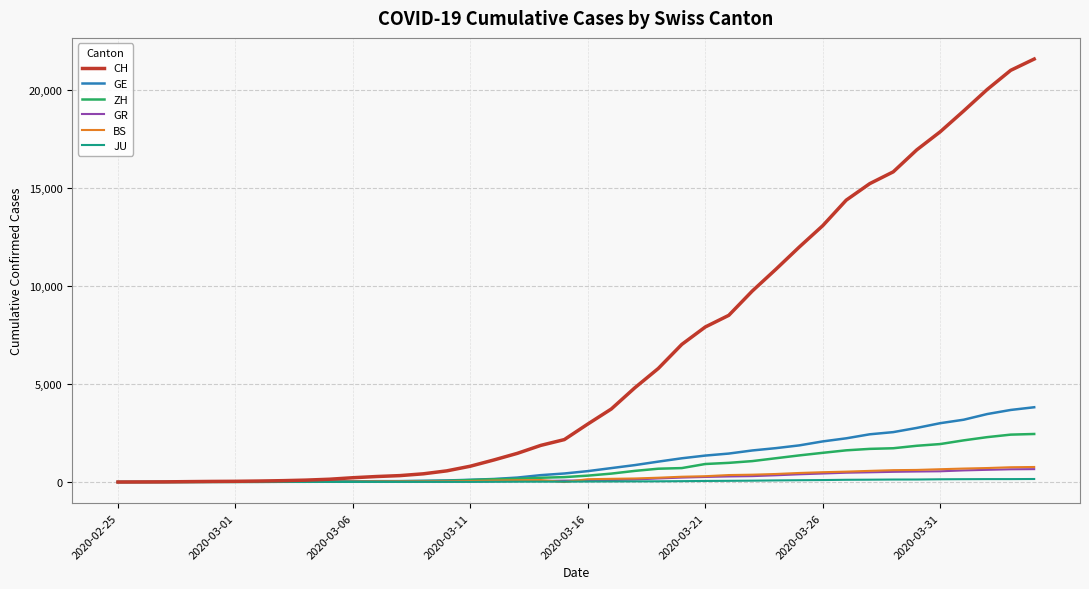

What is the difference between the second highest and second lowest values in the CH series?

21002